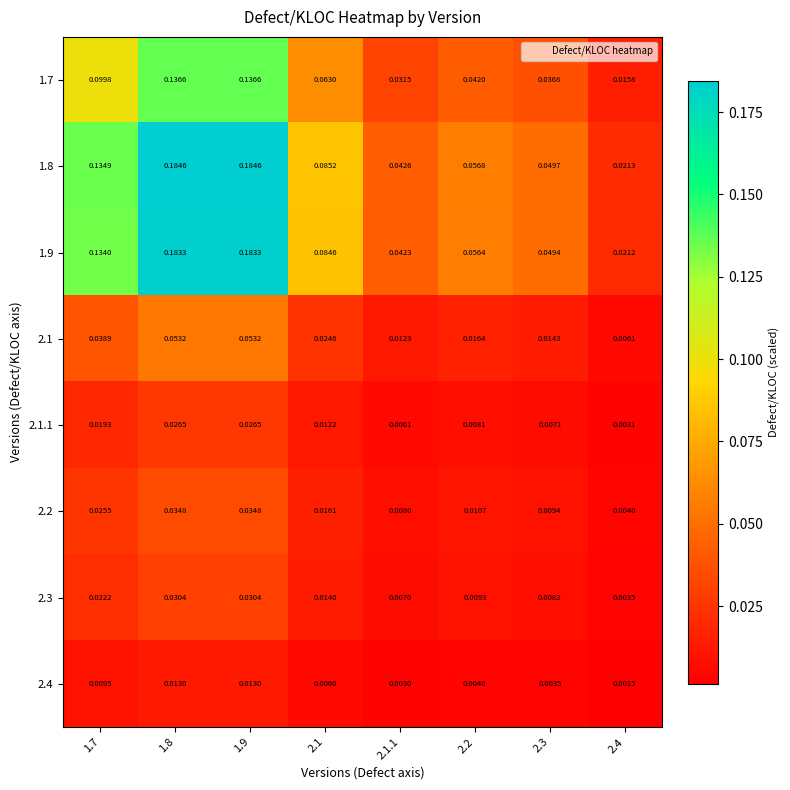

Is the value of 1.8 at 2.2 greater than the value of 1.7 at 1.9?

No